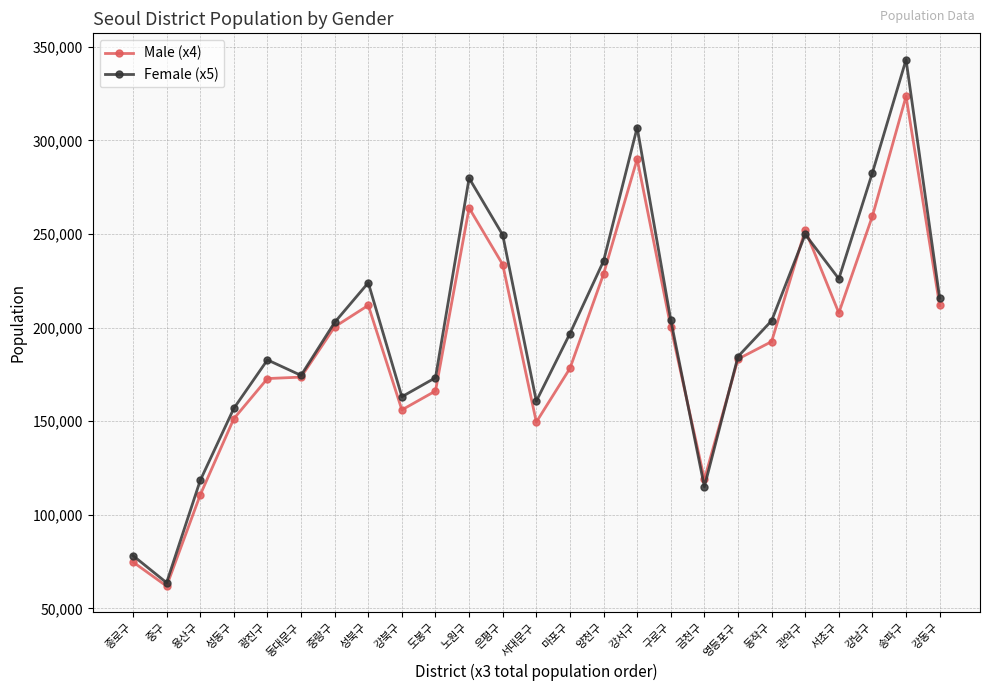

Rank the series by their maximum value, from highest to lowest.

Female (x5), Male (x4)